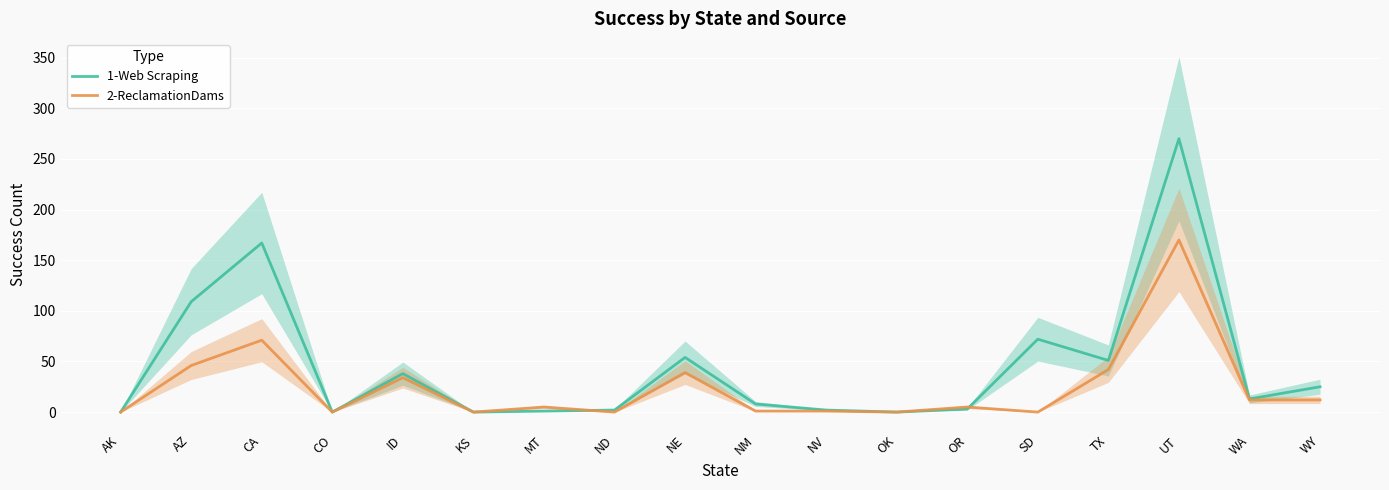

Which has a higher value, NM or ND?

NM